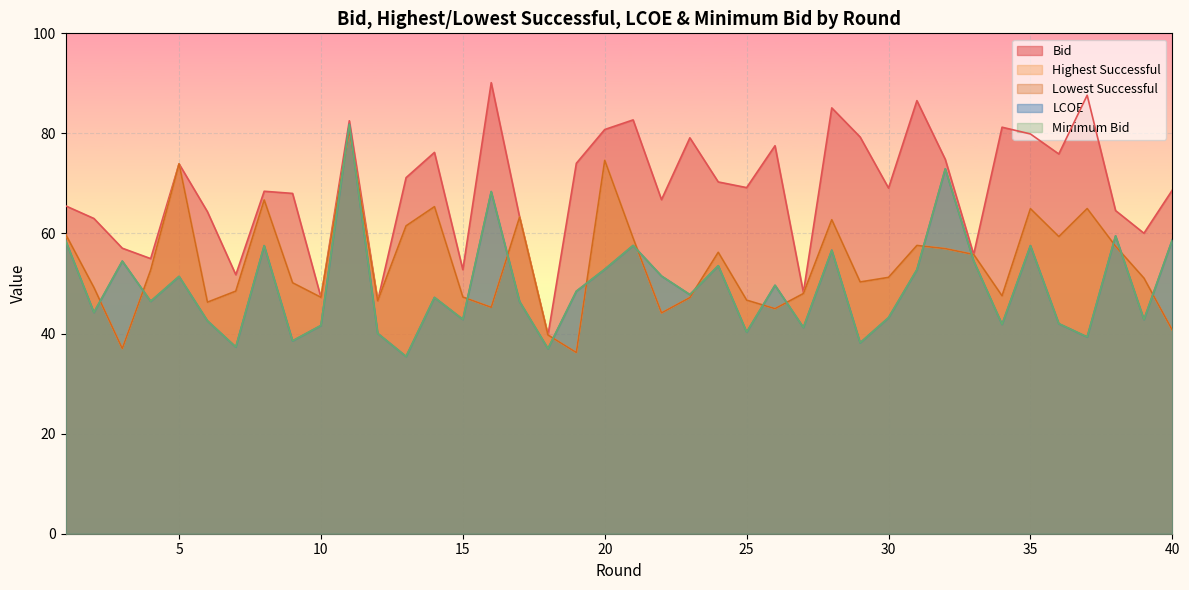

Rank the series by their maximum value, from highest to lowest.

bid, lcoe, minimum_bid, highest_suc, lowest_suc